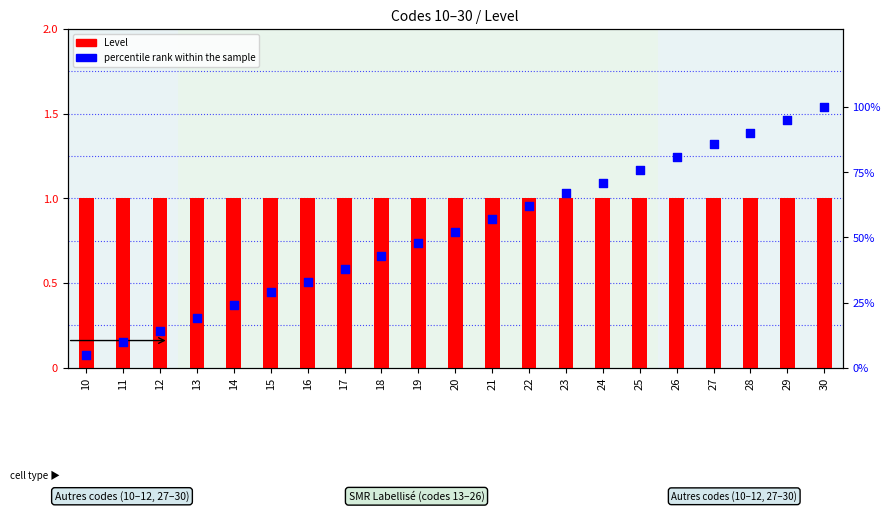

What are all the series names shown in the legend?

Level, percentile rank within the sample